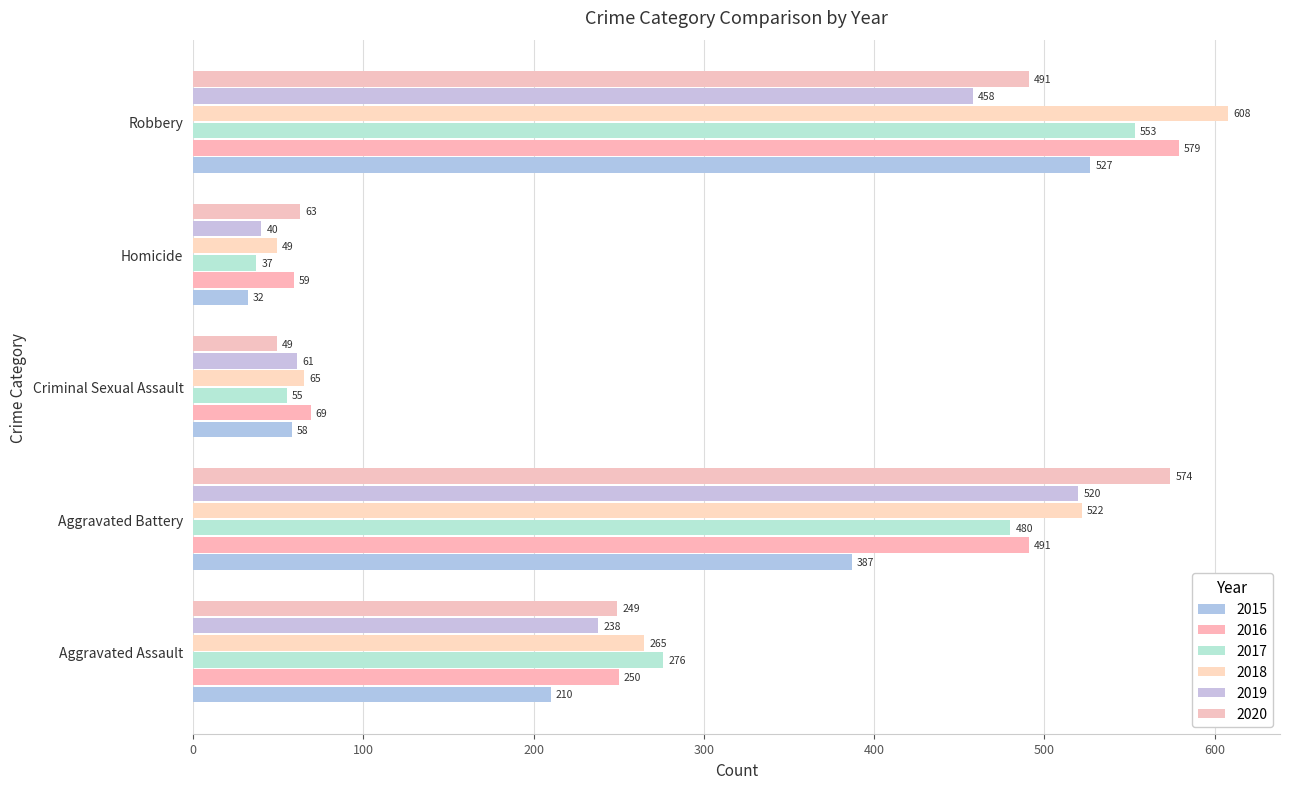

Which series has the largest range (max minus min)?

2018